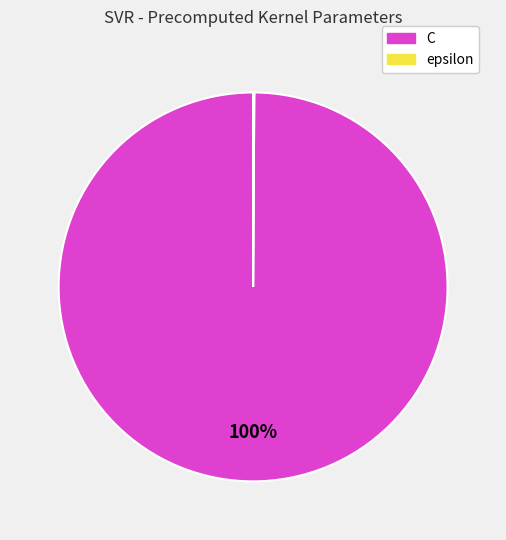

What percentage is the C slice, to the nearest percent?

100%